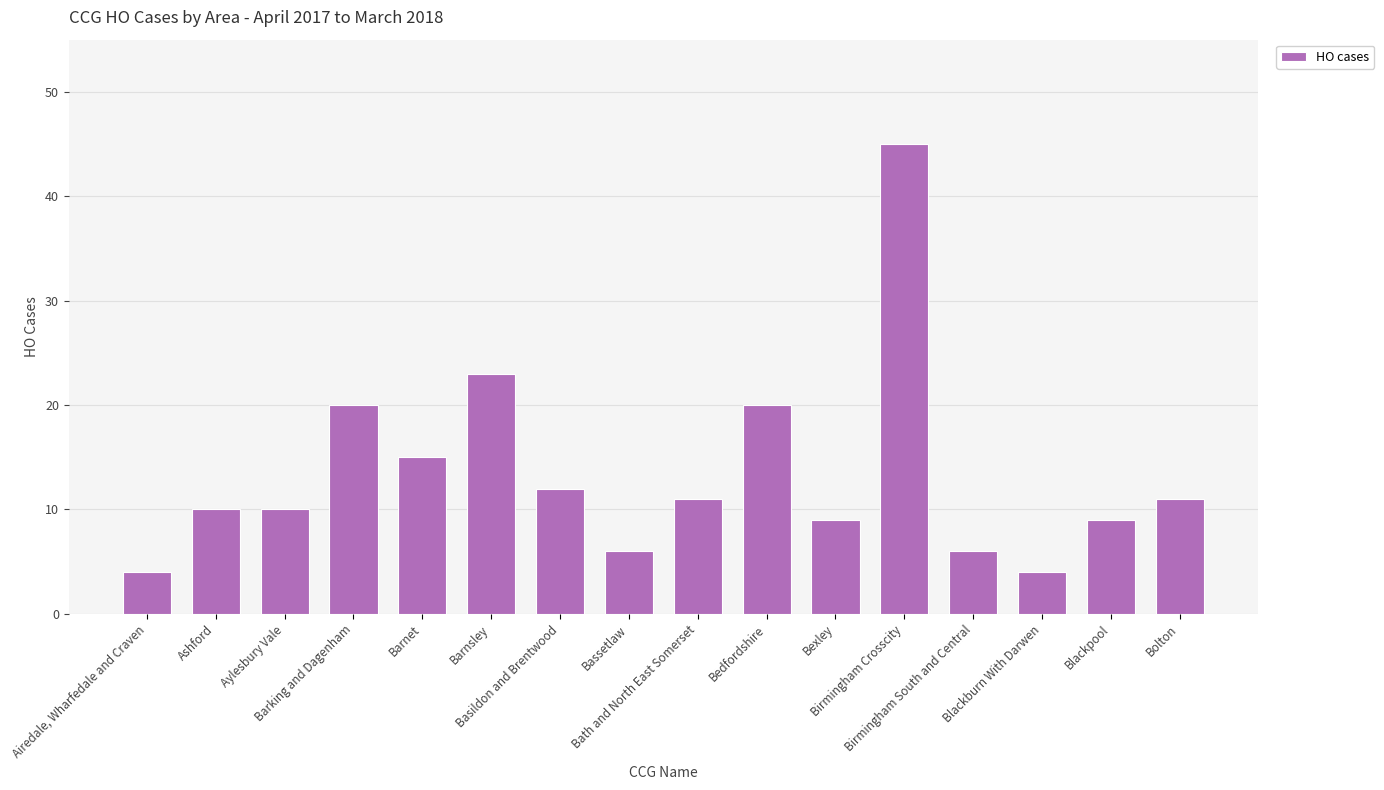

Between Barking and Dagenham and Barnet, which is larger?

Barking and Dagenham